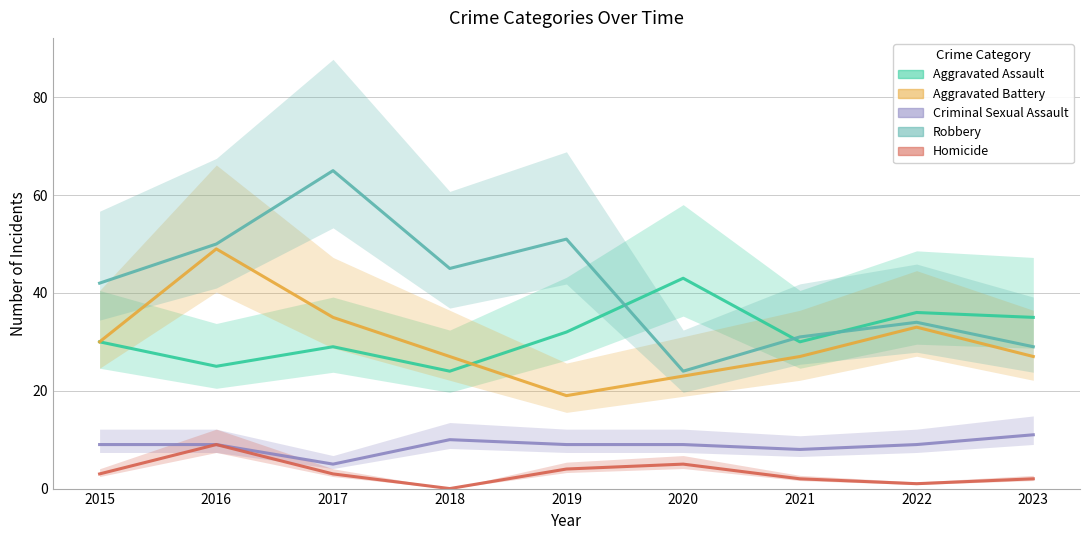

How many lines are shown in the chart?

5